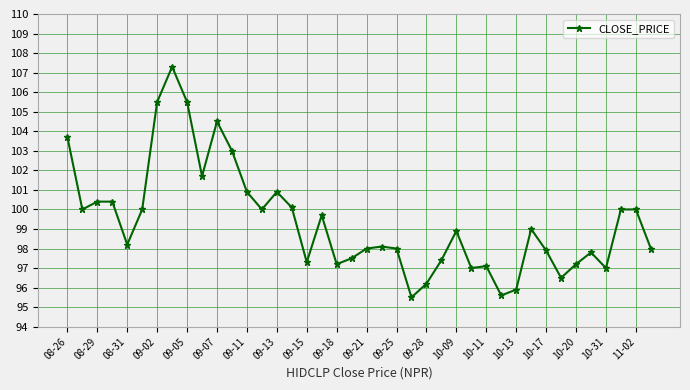

What is the smallest value displayed?

95.5